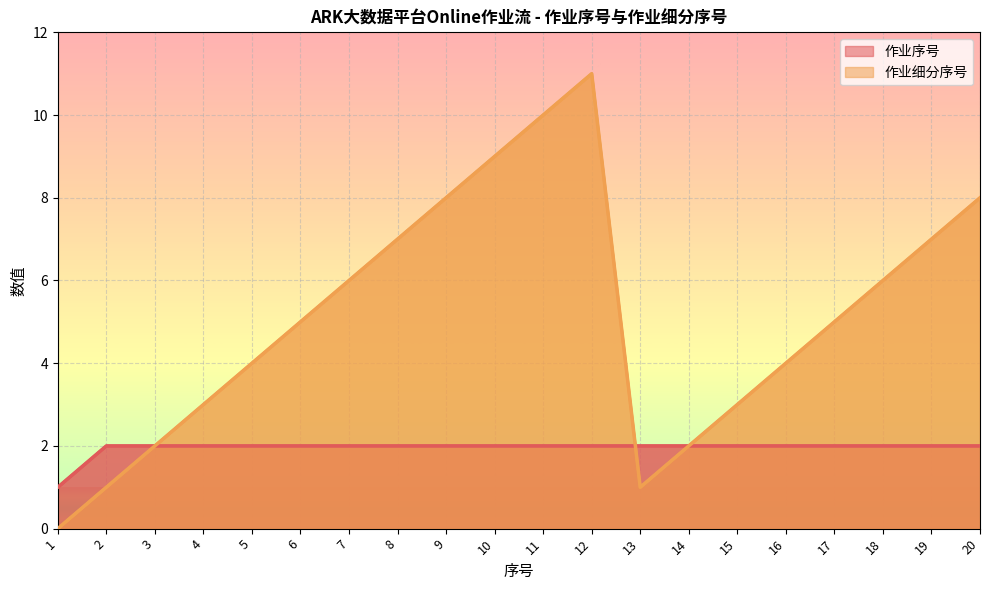

True or false: 作业细分序号 has a value of 3 at 17.

False